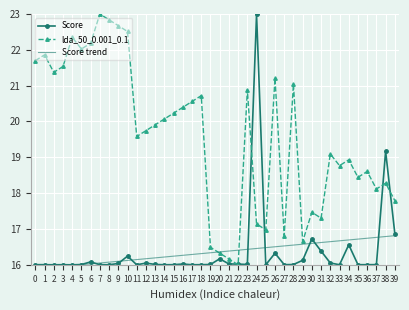

What is the value of the Score point at the 35th from the left?

16.6